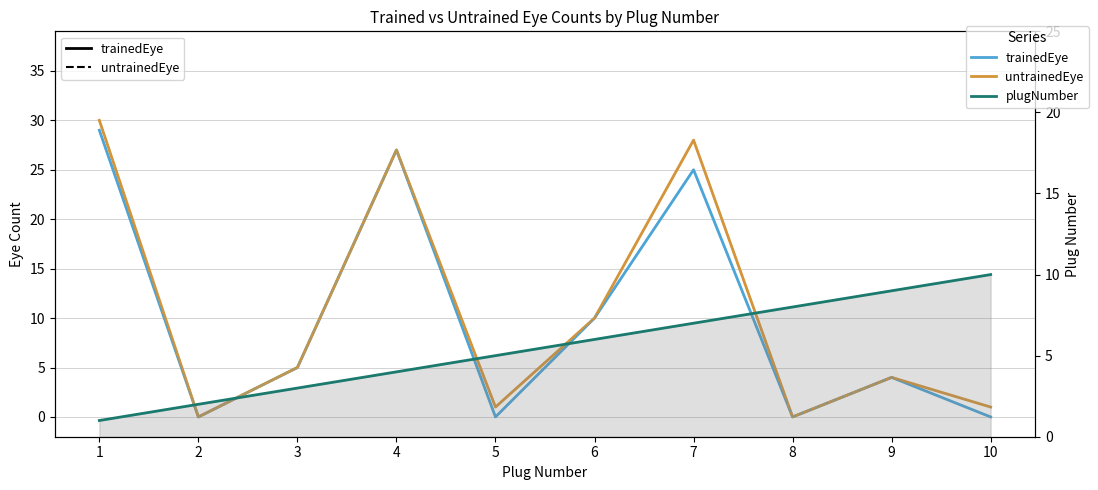

Which series ends up on top after the final intersection of untrainedEye (dashed) and plugNumber?

plugNumber